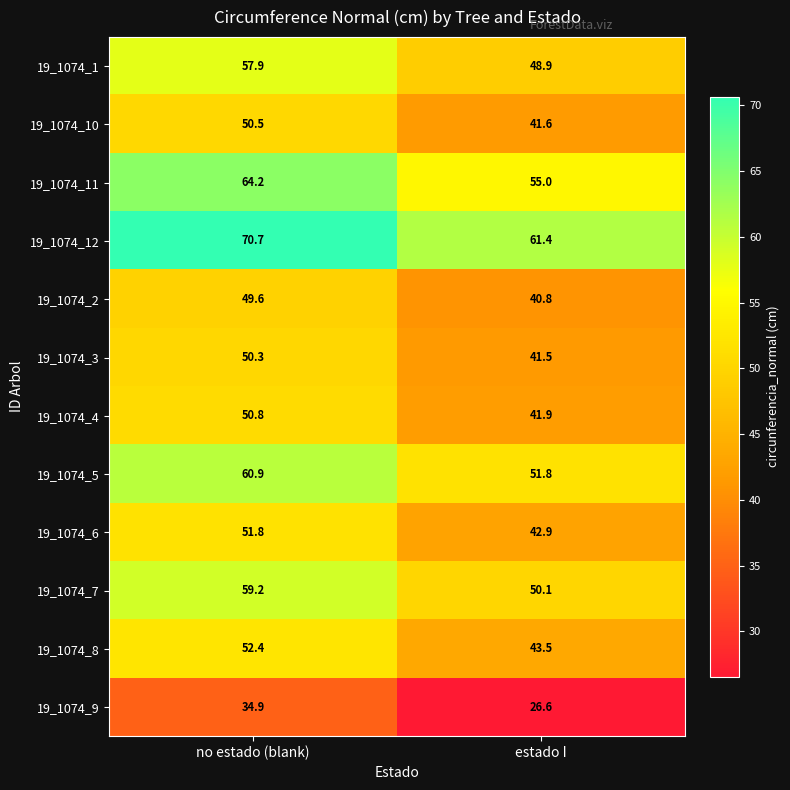

The 19_1074_6 series shows 51.8 at no estado (blank). True or false?

True